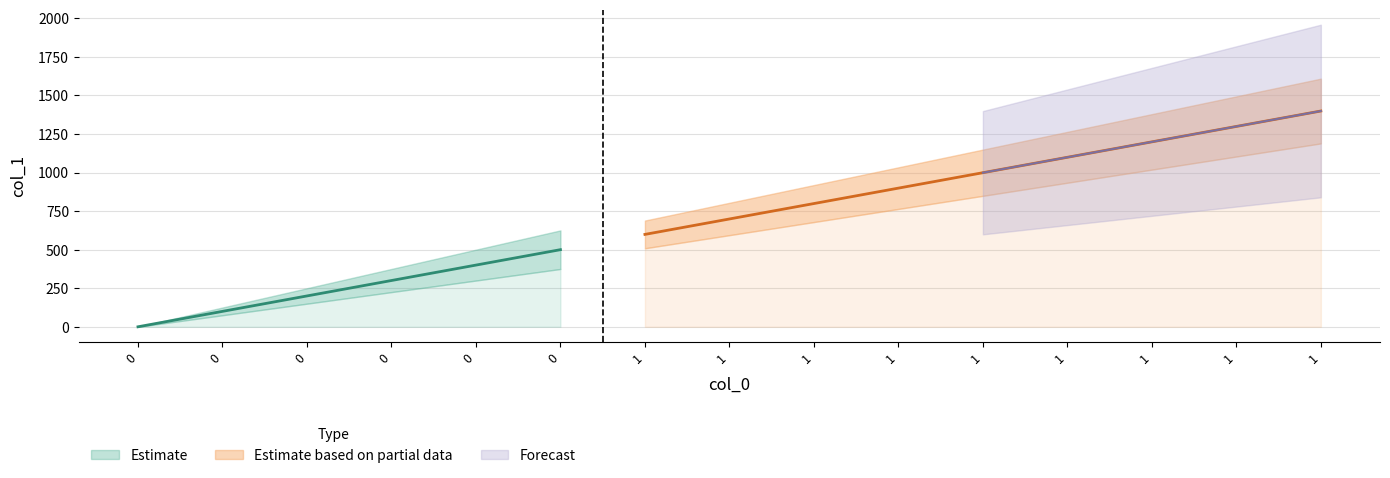

What is the maximum value shown in the chart?

1399